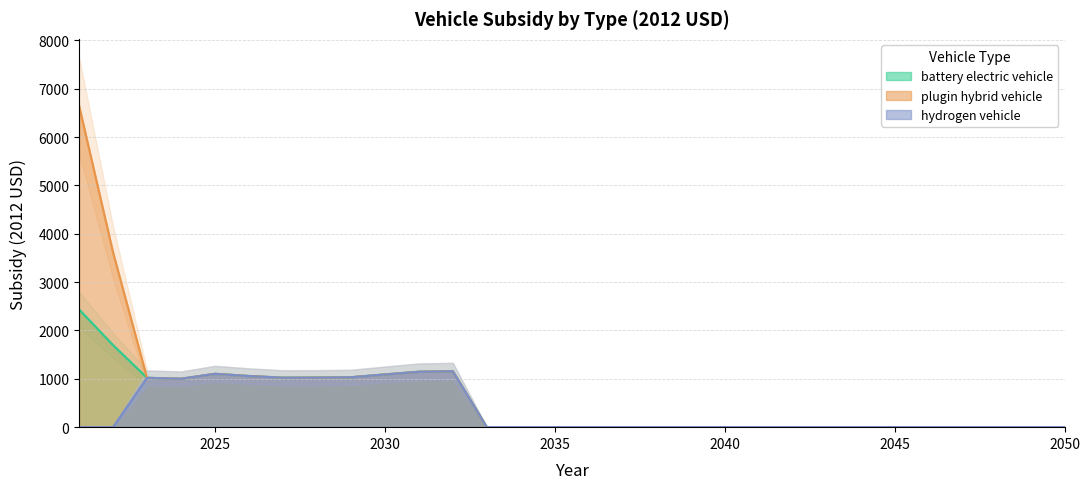

Reading left to right, list all the values displayed in this chart.

battery electric vehicle: 2021=2435.9	2022=1697.1	2023=1020.0	2024=1000.9	2025=1102.8	2026=1057.3	2027=1022.8	2028=1024.8	2029=1031.5	2030=1089.8	2031=1145.6	2032=1156.4	2033=0.0	2034=0.0	2035=0.0	2036=0.0	2037=0.0	2038=0.0	2039=0.0	2040=0.0	2041=0.0	2042=0.0	2043=0.0	2044=0.0	2045=0.0	2046=0.0	2047=0.0	2048=0.0	2049=0.0	2050=0.0
plugin hybrid vehicle: 2021=6652.7	2022=3617.1	2023=1020.0	2024=1000.9	2025=1102.8	2026=1057.3	2027=1022.8	2028=1024.8	2029=1031.5	2030=1089.8	2031=1145.6	2032=1156.4	2033=0.0	2034=0.0	2035=0.0	2036=0.0	2037=0.0	2038=0.0	2039=0.0	2040=0.0	2041=0.0	2042=0.0	2043=0.0	2044=0.0	2045=0.0	2046=0.0	2047=0.0	2048=0.0	2049=0.0	2050=0.0
hydrogen vehicle: 2021=0.0	2022=0.0	2023=1020.0	2024=1000.9	2025=1102.8	2026=1057.3	2027=1022.8	2028=1024.8	2029=1031.5	2030=1089.8	2031=1145.6	2032=1156.4	2033=0.0	2034=0.0	2035=0.0	2036=0.0	2037=0.0	2038=0.0	2039=0.0	2040=0.0	2041=0.0	2042=0.0	2043=0.0	2044=0.0	2045=0.0	2046=0.0	2047=0.0	2048=0.0	2049=0.0	2050=0.0